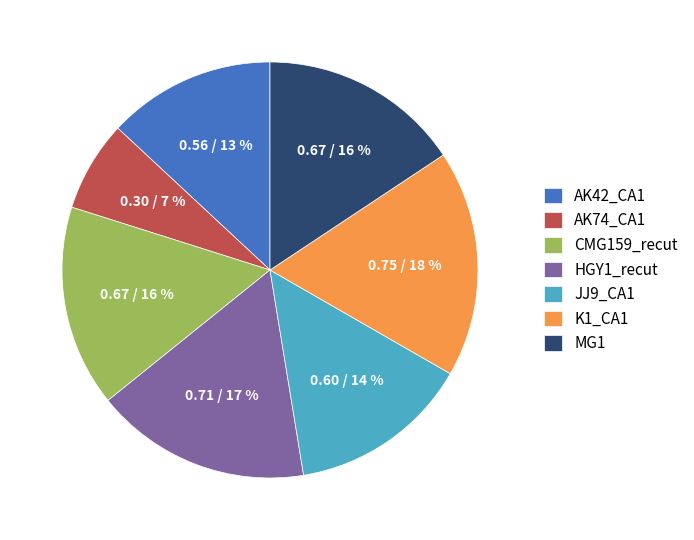

Is there any slice that represents more than half of the pie?

No